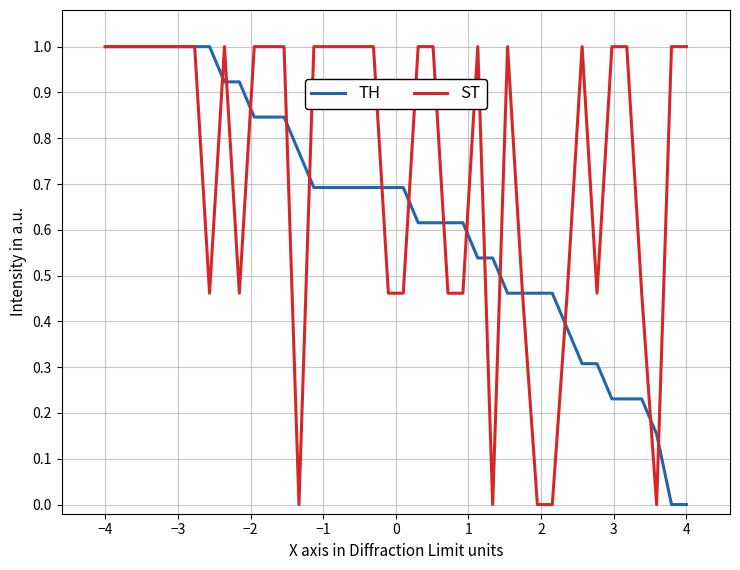

What is the maximum value shown in the chart?

1.0